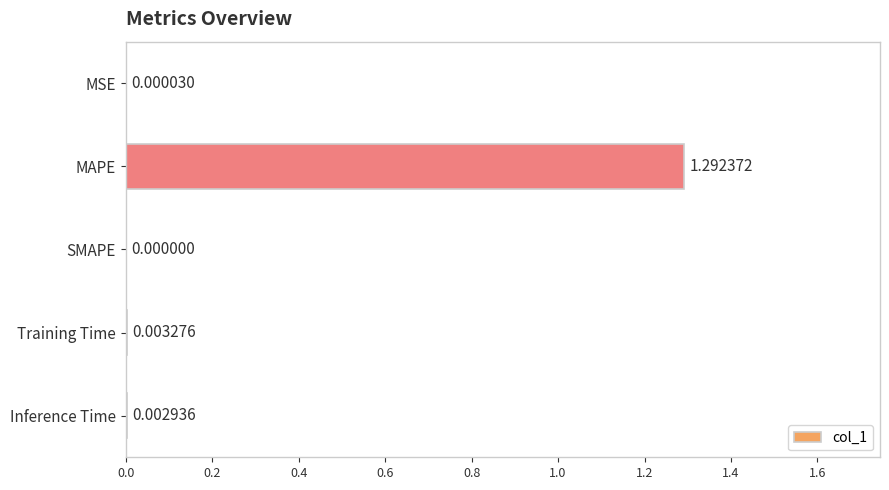

Which category has the highest value across all series?

MAPE